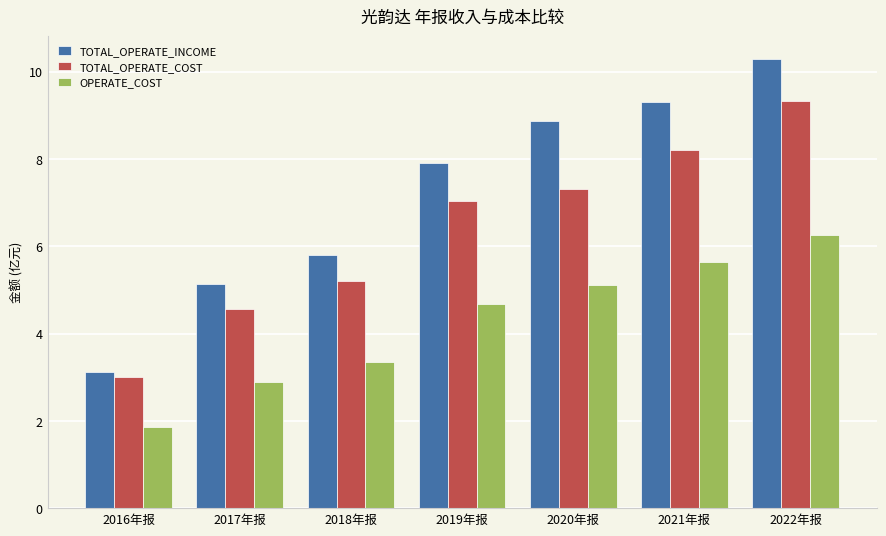

At which label is TOTAL_OPERATE_INCOME closest to 6?

2018年报